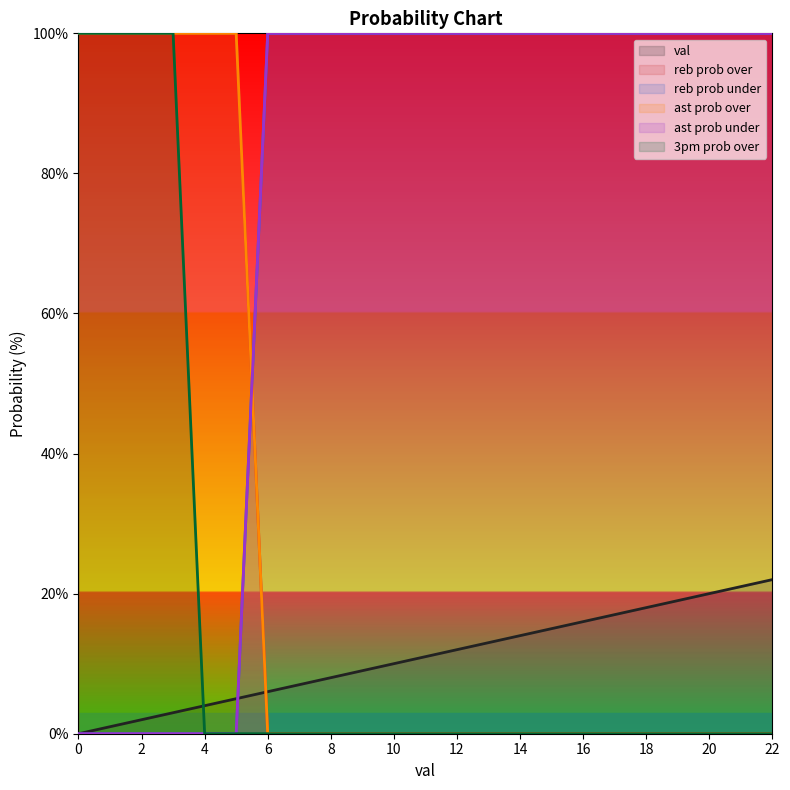

After their last crossing, which series has the higher values: ast prob over or ast prob under?

ast prob under